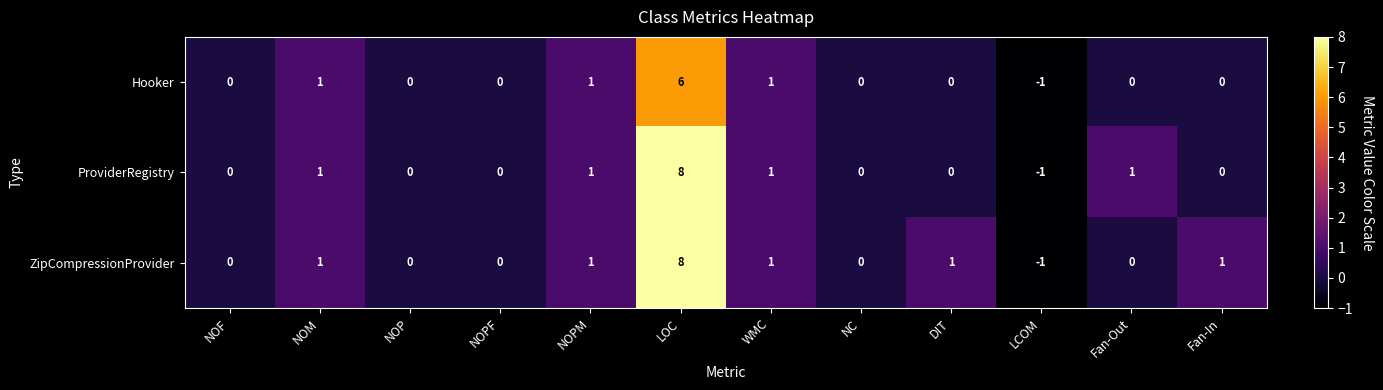

What is the total value across all series at LCOM?

-3